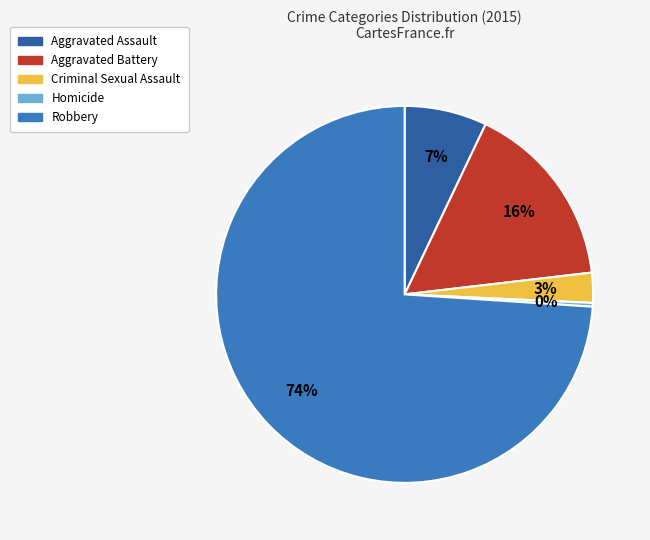

Which has a higher value, Criminal Sexual Assault or Homicide?

Criminal Sexual Assault